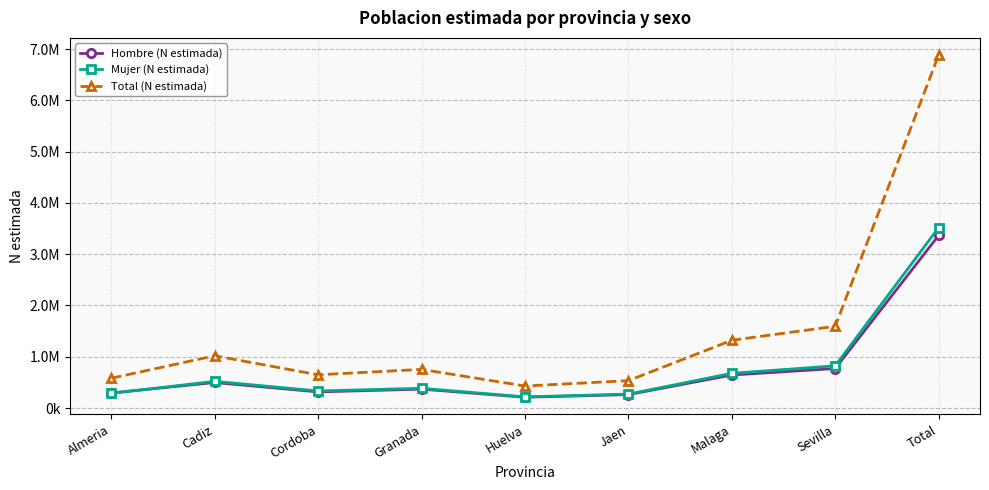

What are all the series names shown in the legend?

Hombre (N estimada), Mujer (N estimada), Total (N estimada)